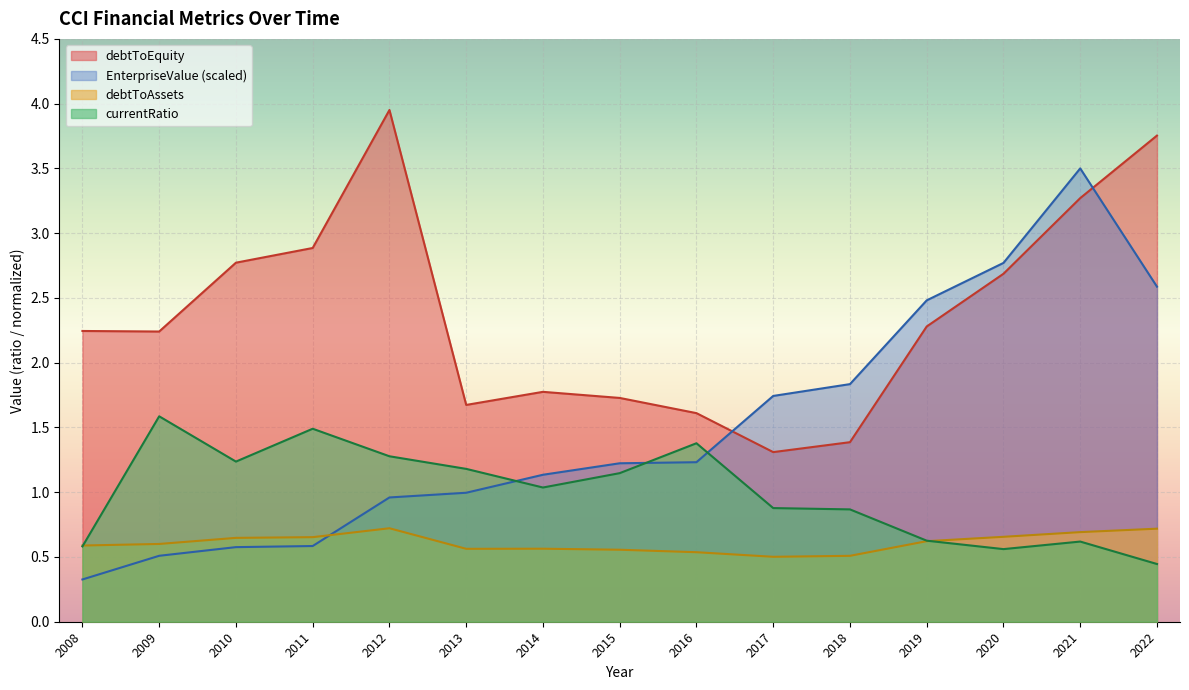

What is the value of the debtToEquity point at the 5th from the left?

4.0